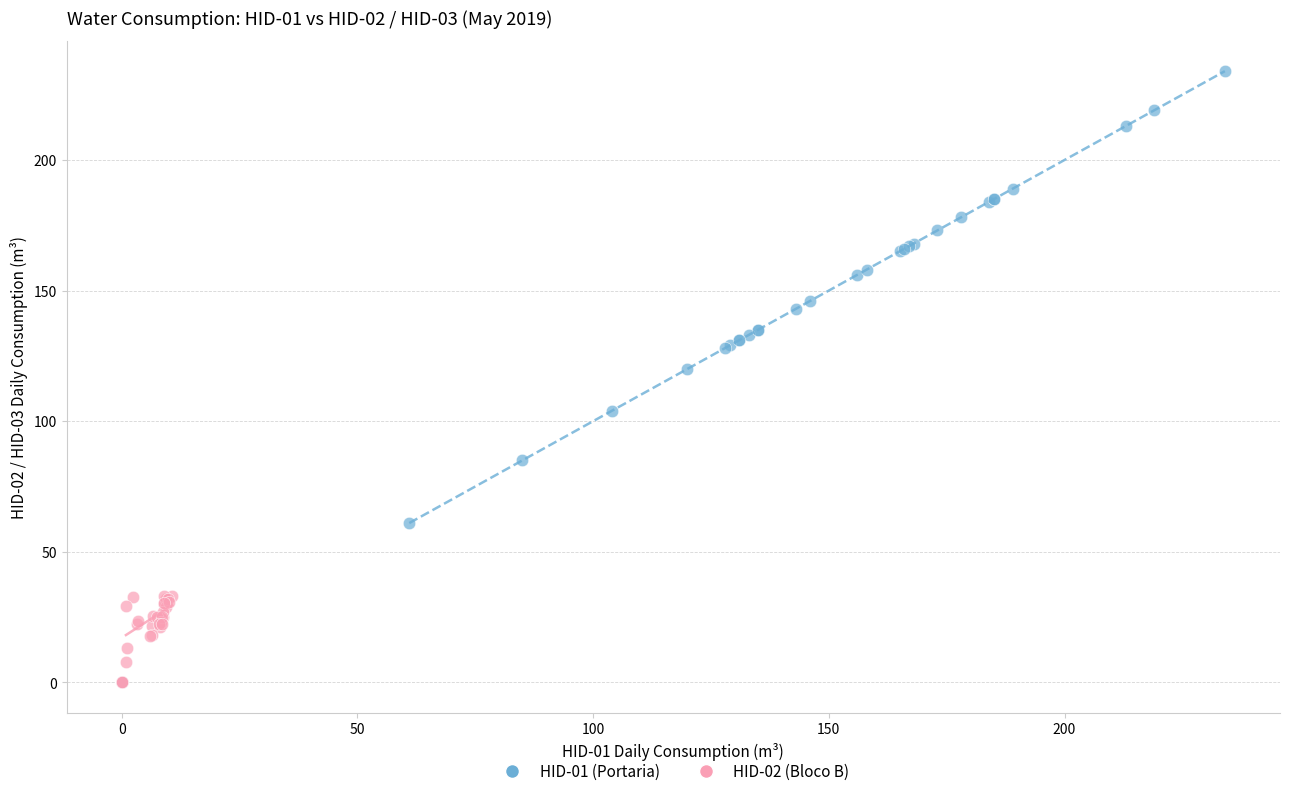

Which series has the largest Y range (max minus min)?

HID-01 (Portaria)